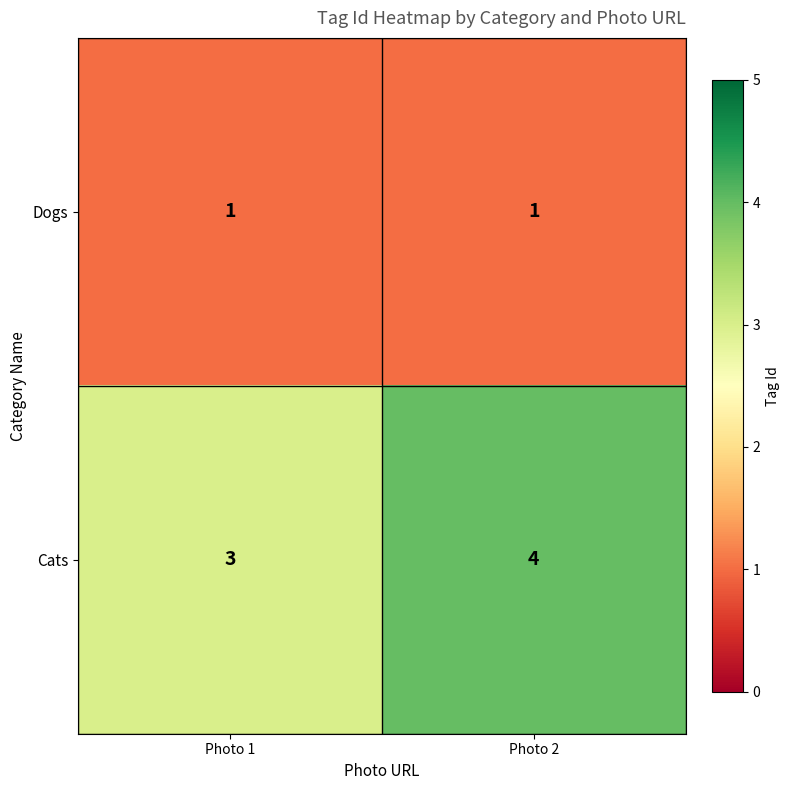

The value of Cats at Photo 1 is 5. True or false?

False